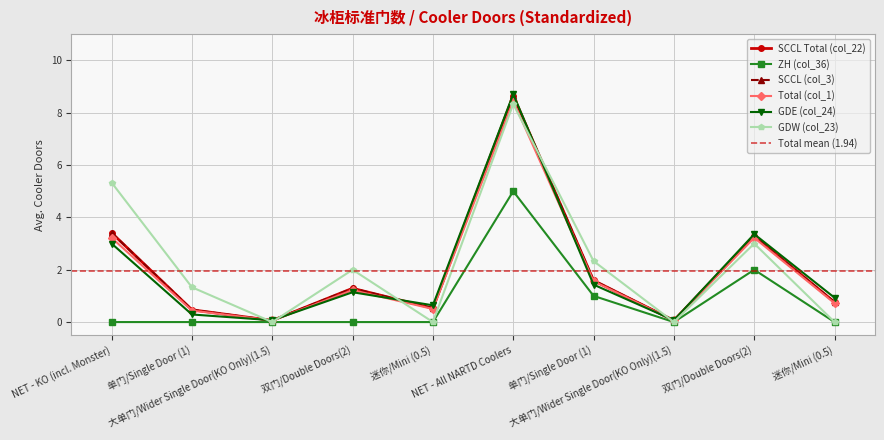

Read the GDE (col_24) value at 迷你/Mini (0.5).

0.6